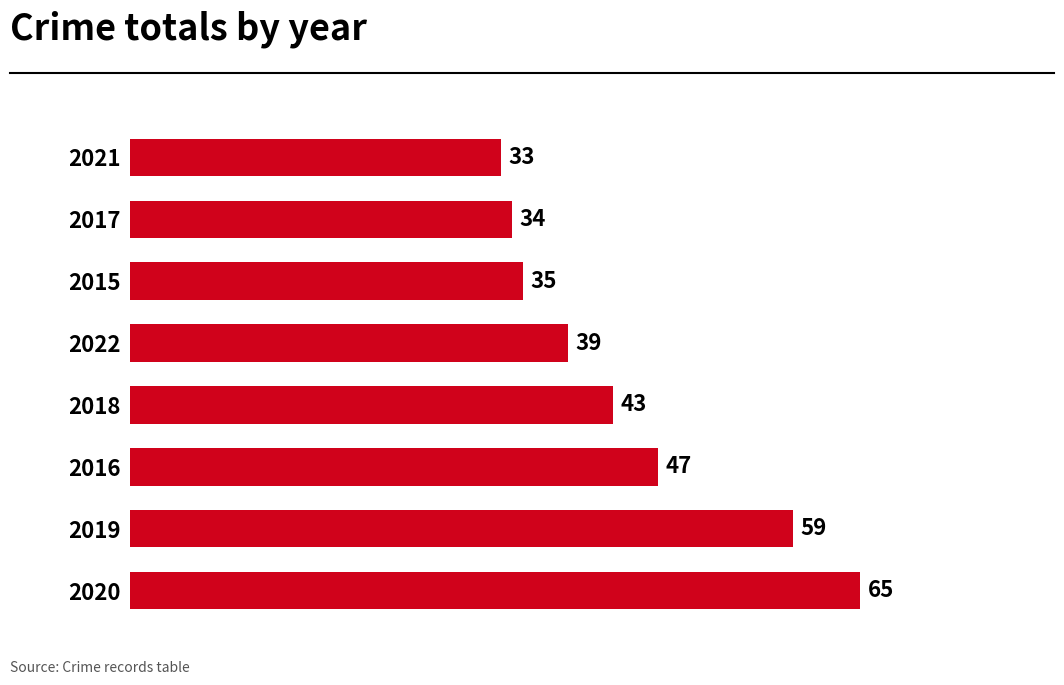

What is the minimum value shown in the chart?

33